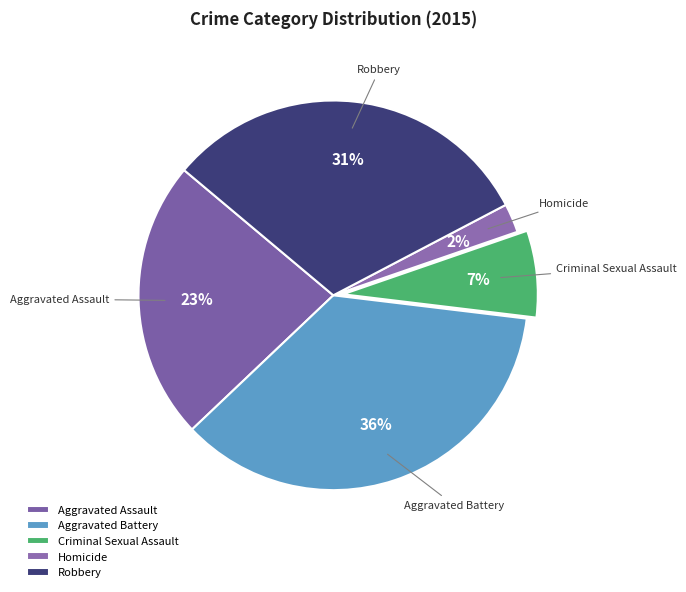

To the nearest percent, what is the difference between the largest and smallest slice percentages?

34%